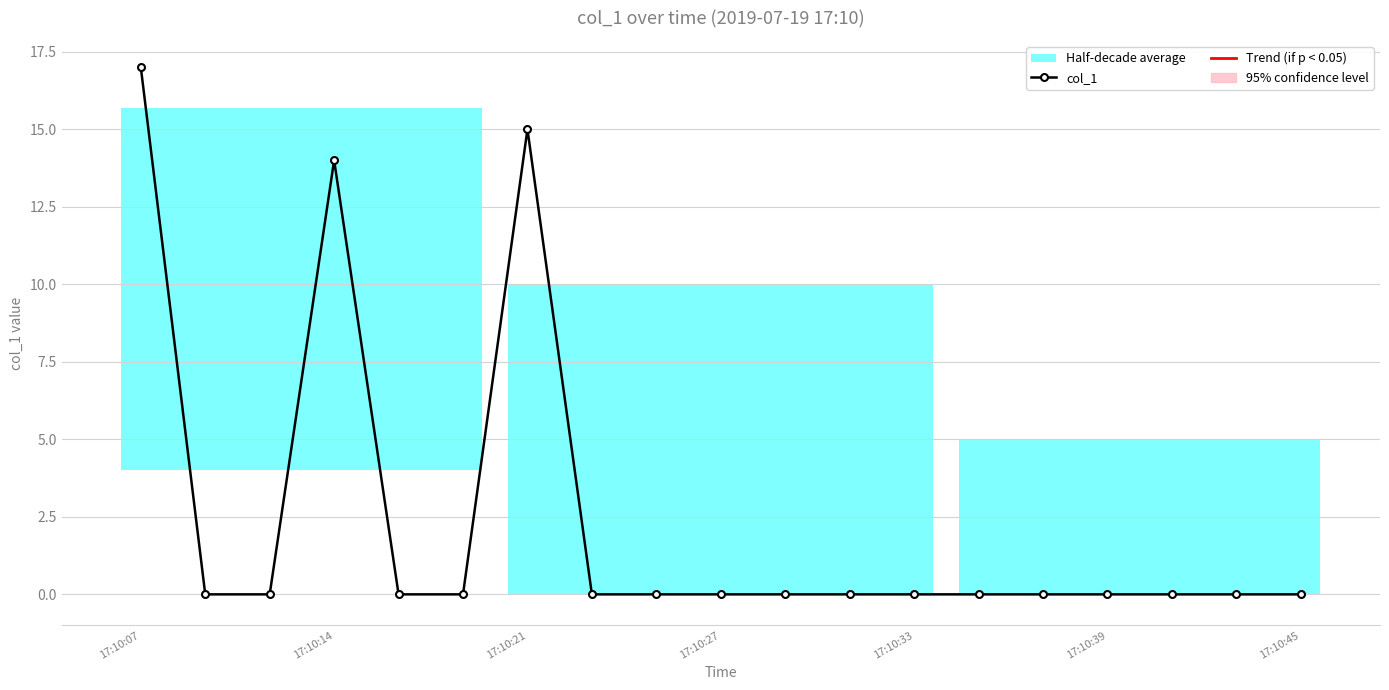

What is the difference between the maximum and minimum values?

17